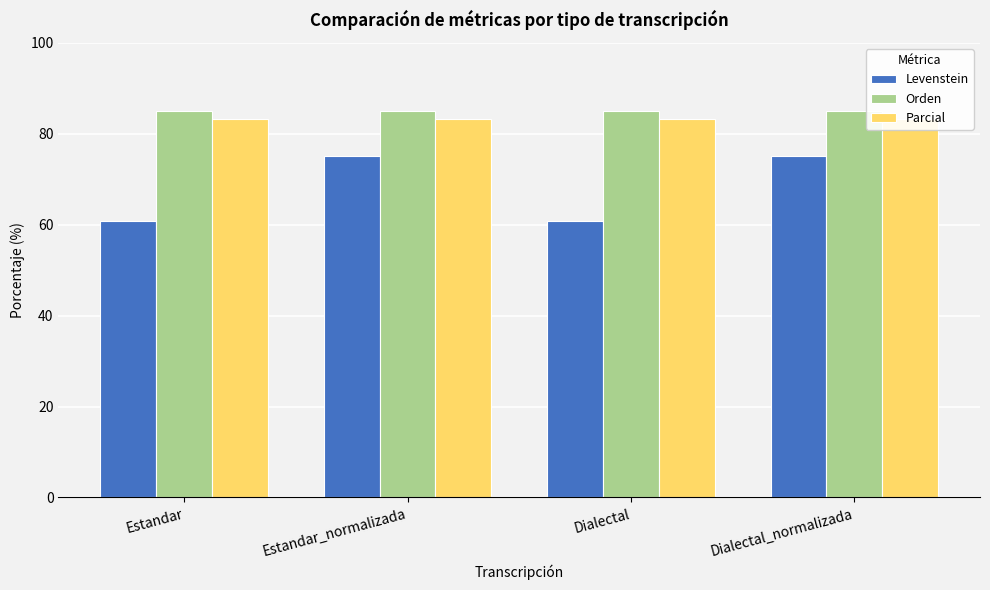

What are all the series names shown in the legend?

Levenstein, Orden, Parcial